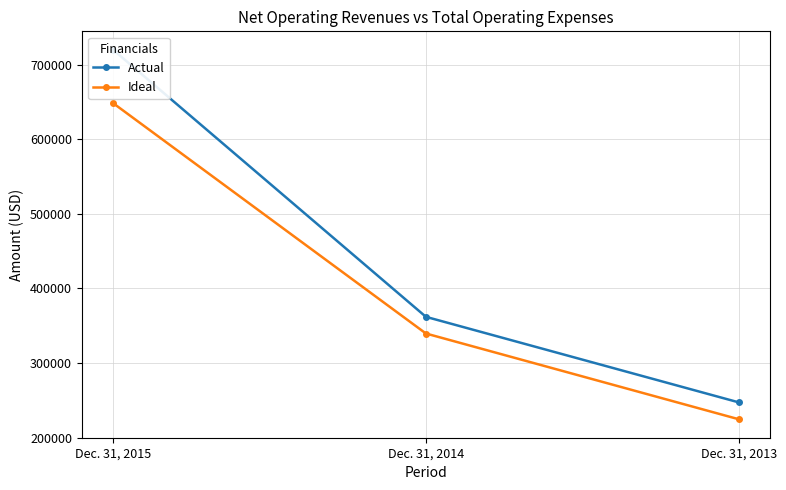

What is the value of the Ideal point at the 1st from the left?

648270